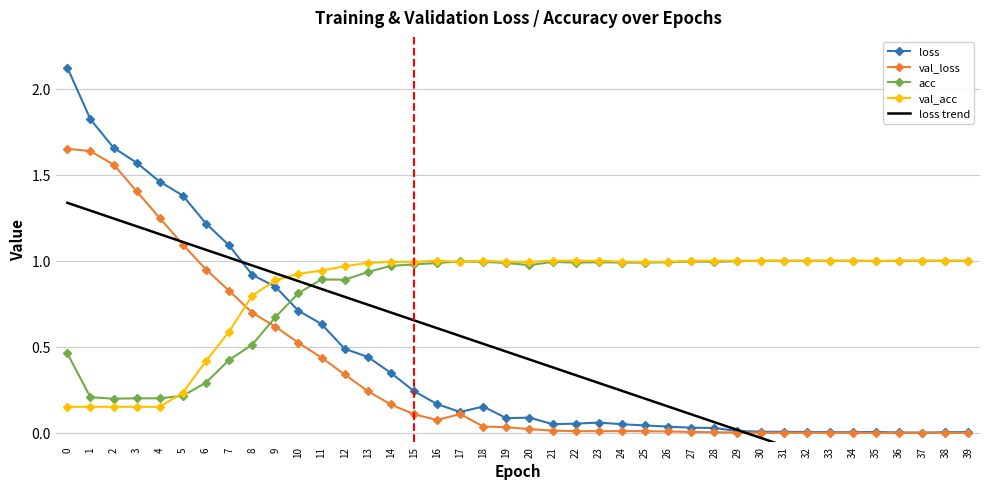

What is the sum of the acc values at 16 and 29?

2.0